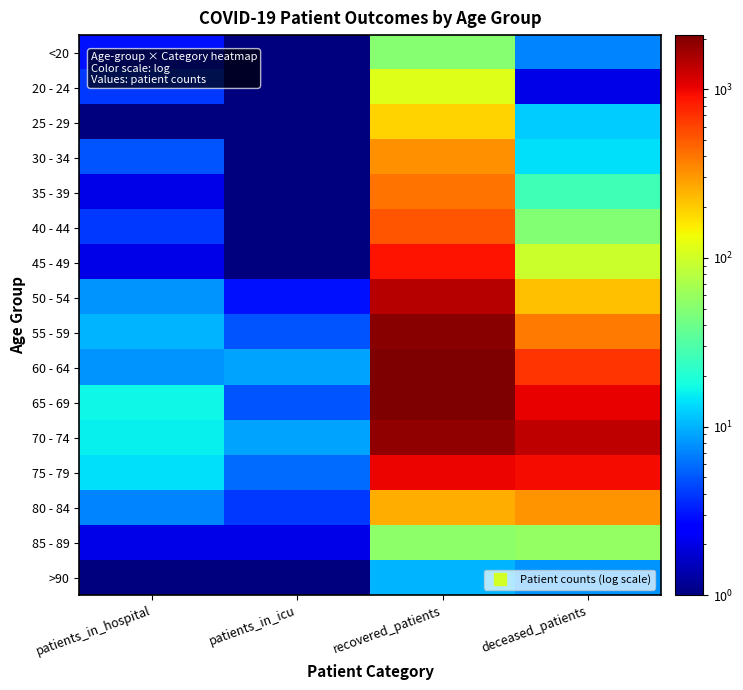

Which series changed the most between patients_in_hospital and patients_in_icu?

65 - 69